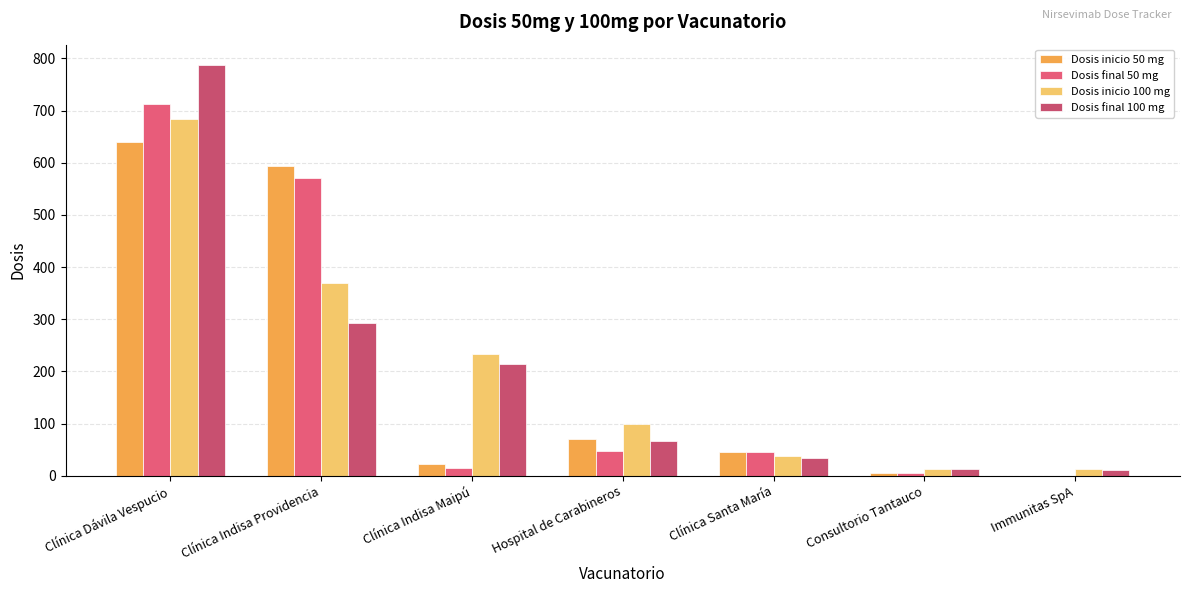

List the series in order of their overall mean, highest first.

Dosis inicio 100 mg, Dosis final 100 mg, Dosis final 50 mg, Dosis inicio 50 mg